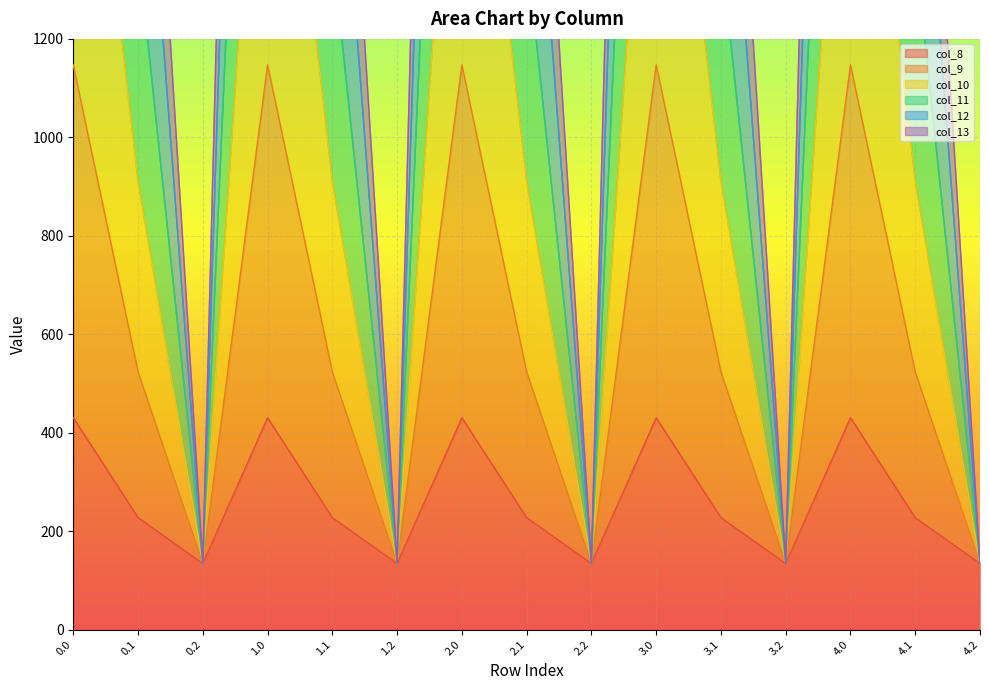

What is the greatest value displayed?

5253.2